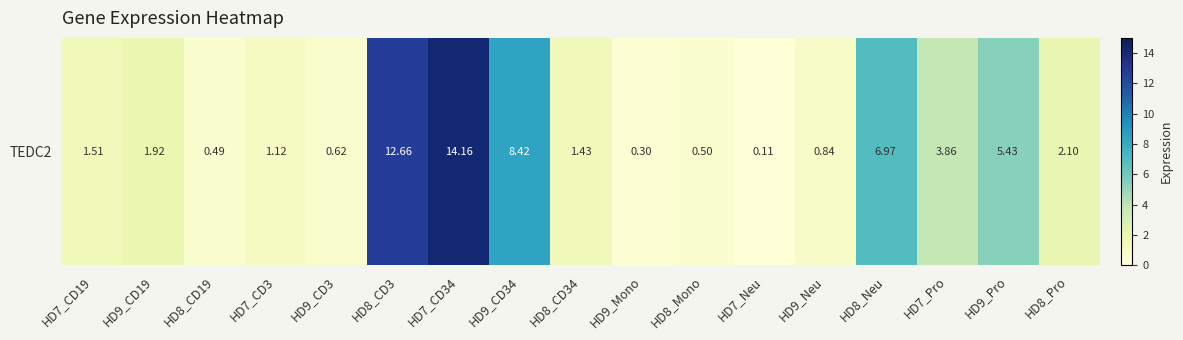

Which category has the highest value across all series?

HD7_CD34